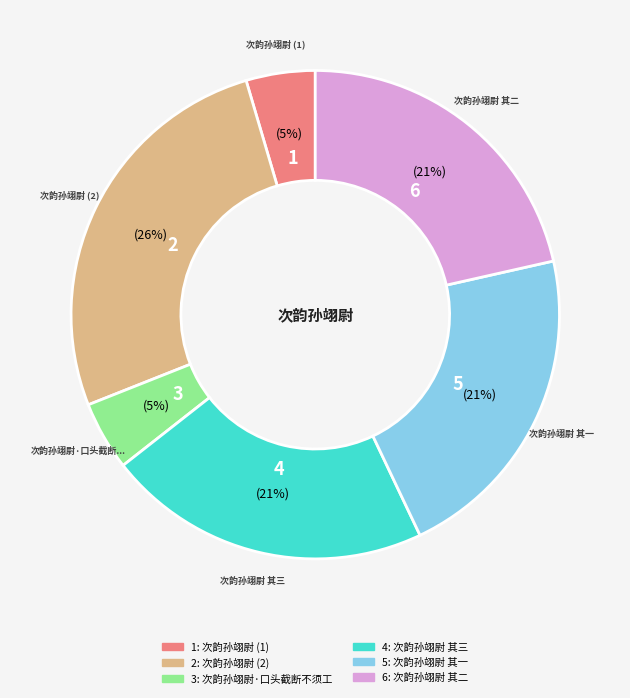

Is there a majority slice in this chart?

No